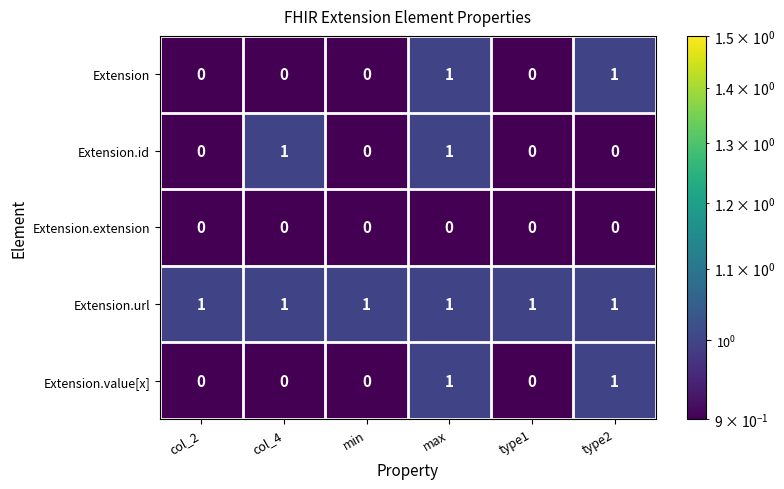

What is the spread (max minus min) of values at max?

1